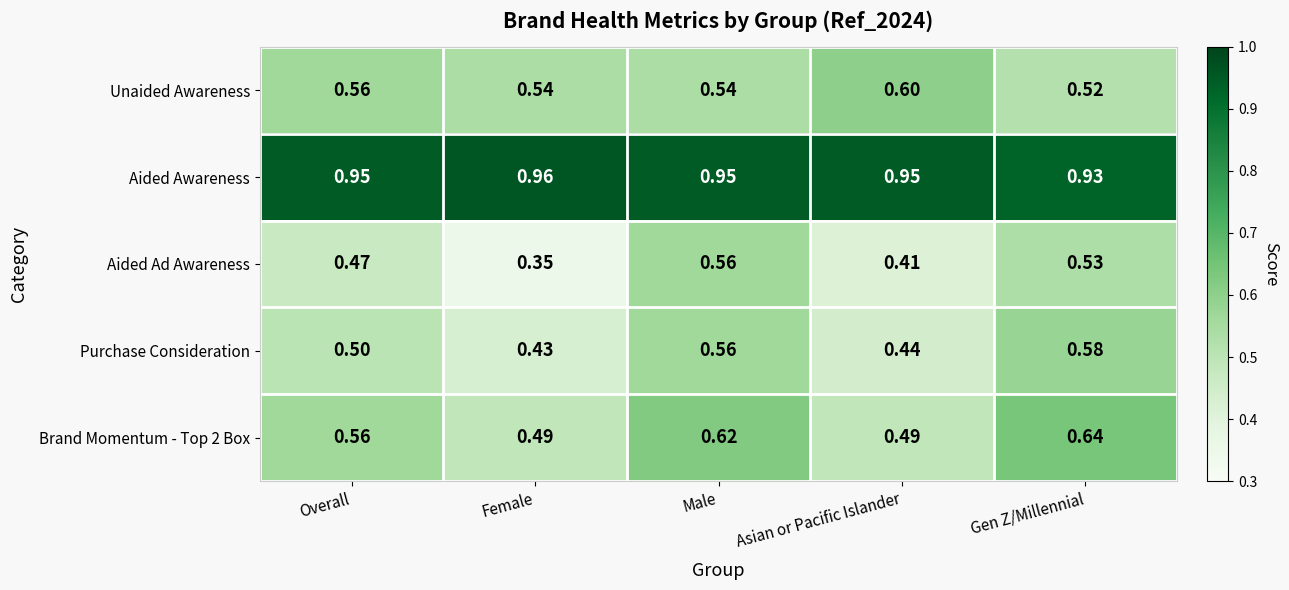

At how many categories does at least one series exceed 0?

5